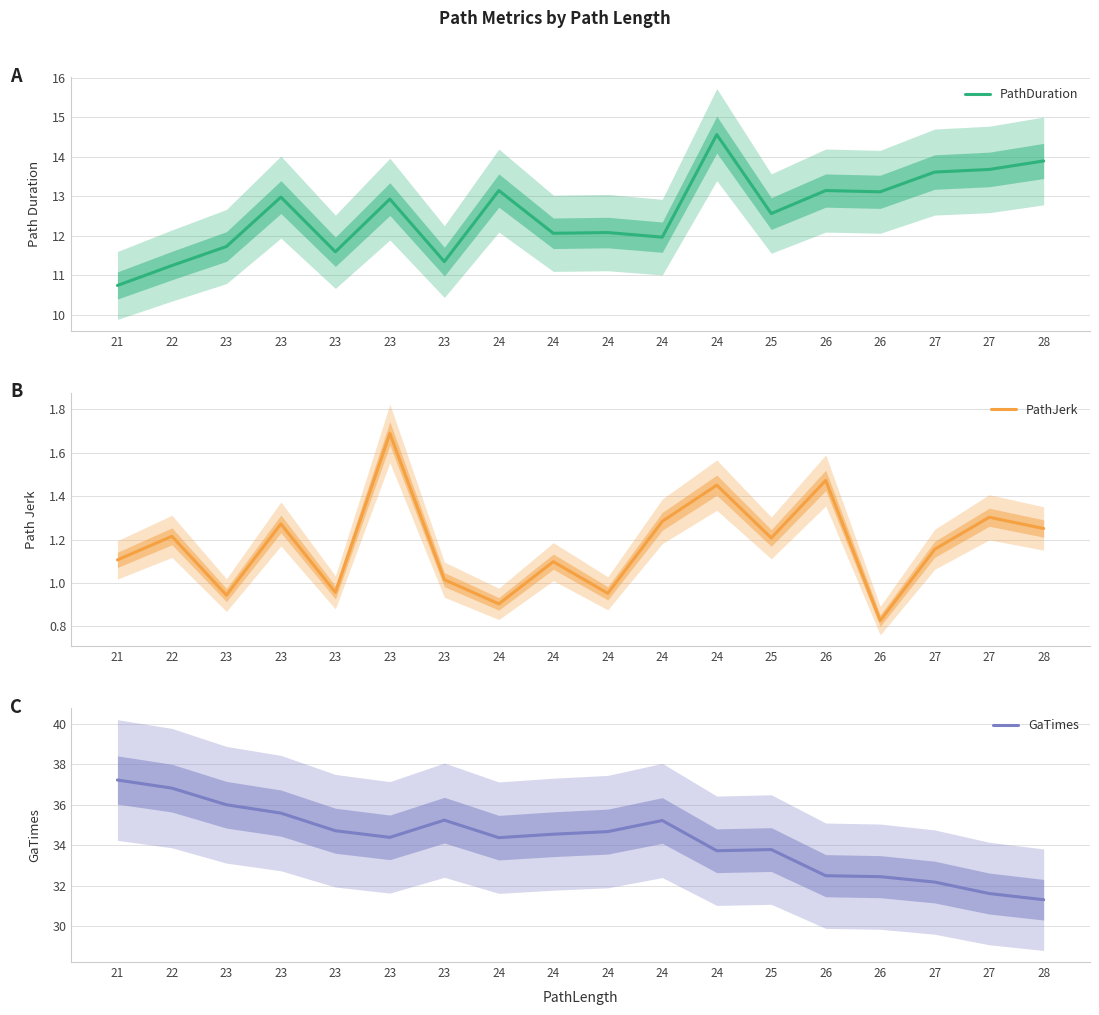

Is this an area chart (filled region under the line)?

No